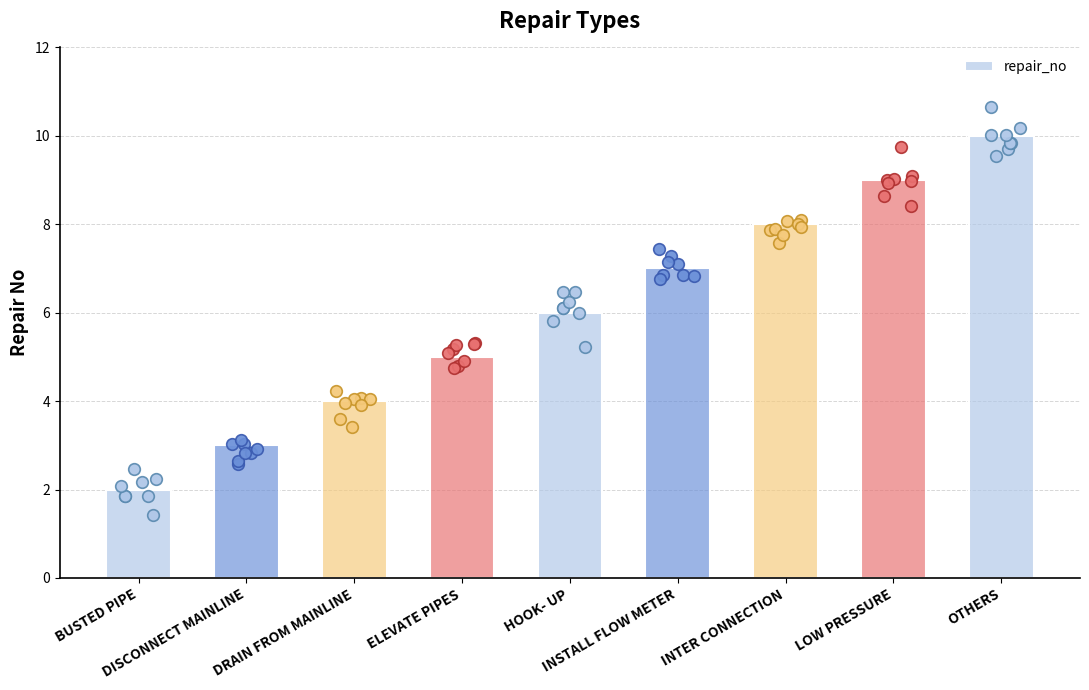

Between OTHERS and ELEVATE PIPES, which is larger?

OTHERS